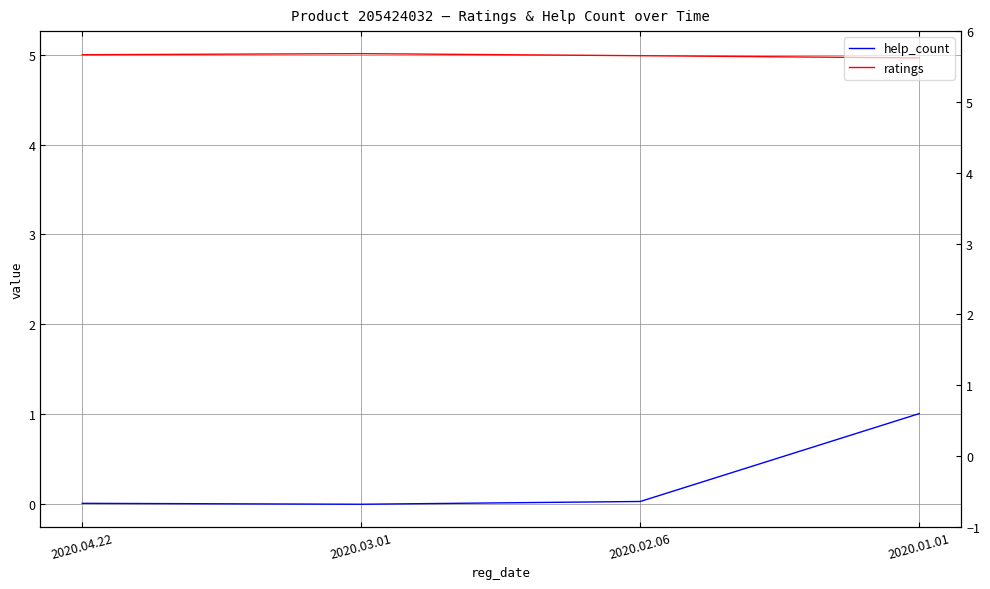

True or false: ratings and help_count intersect in this chart.

False